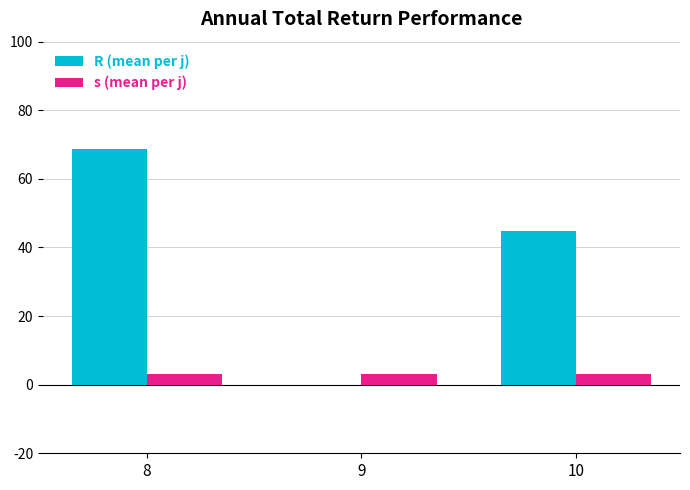

What is the greatest value displayed?

68.6